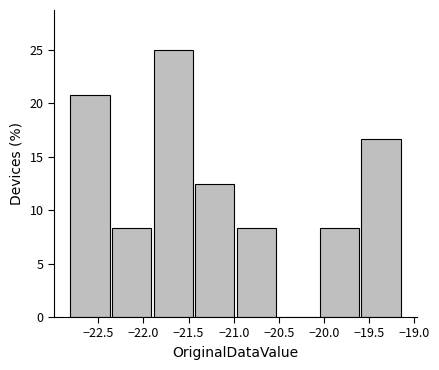

Reading left to right, transcribe this chart: for each bar, give the range it covers on the x-axis and its height. Neither the bar edges nor the heights are printed on the chart, so give them approximately, as read against the axes.

-22.82 to -22.36: 21.0
-22.36 to -21.90: 8.5
-21.90 to -21.44: 25.0
-21.44 to -20.98: 12.5
-20.98 to -20.52: 8.5
-20.52 to -20.06: 0
-20.06 to -19.60: 8.5
-19.60 to -19.14: 16.5